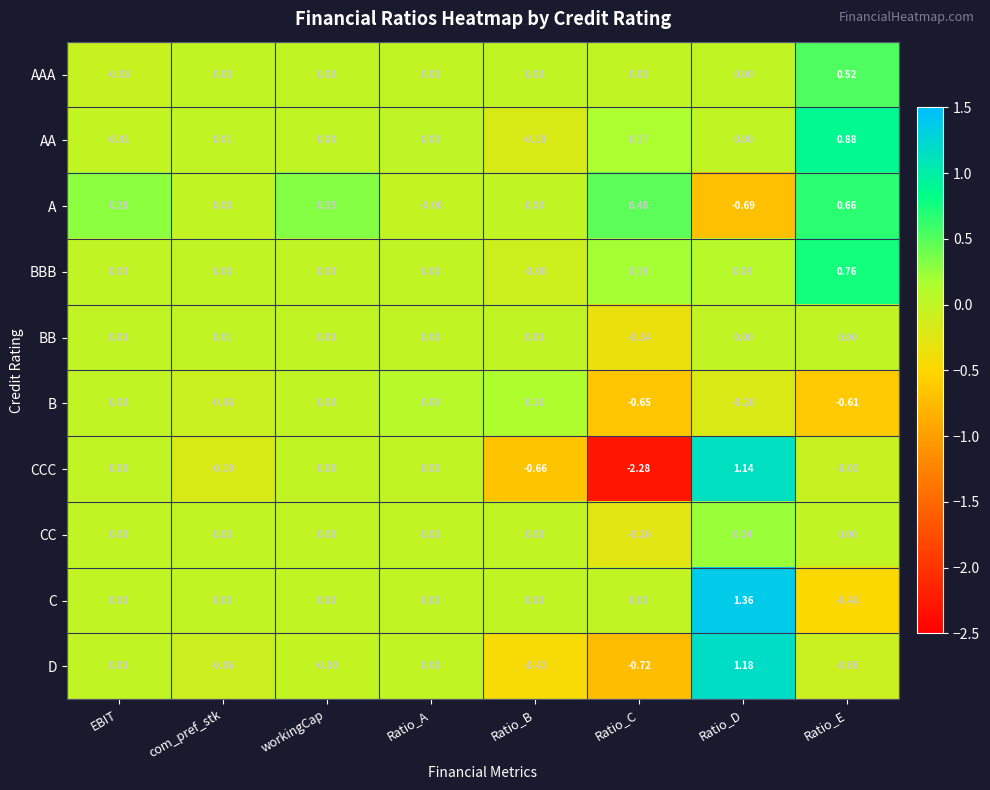

Which label corresponds to the smallest value in the chart?

Ratio_C